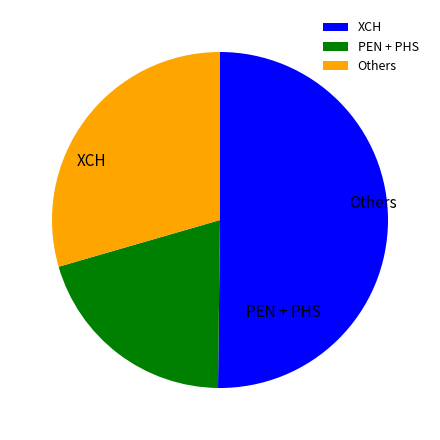

Which category has the biggest portion of the pie?

XCH